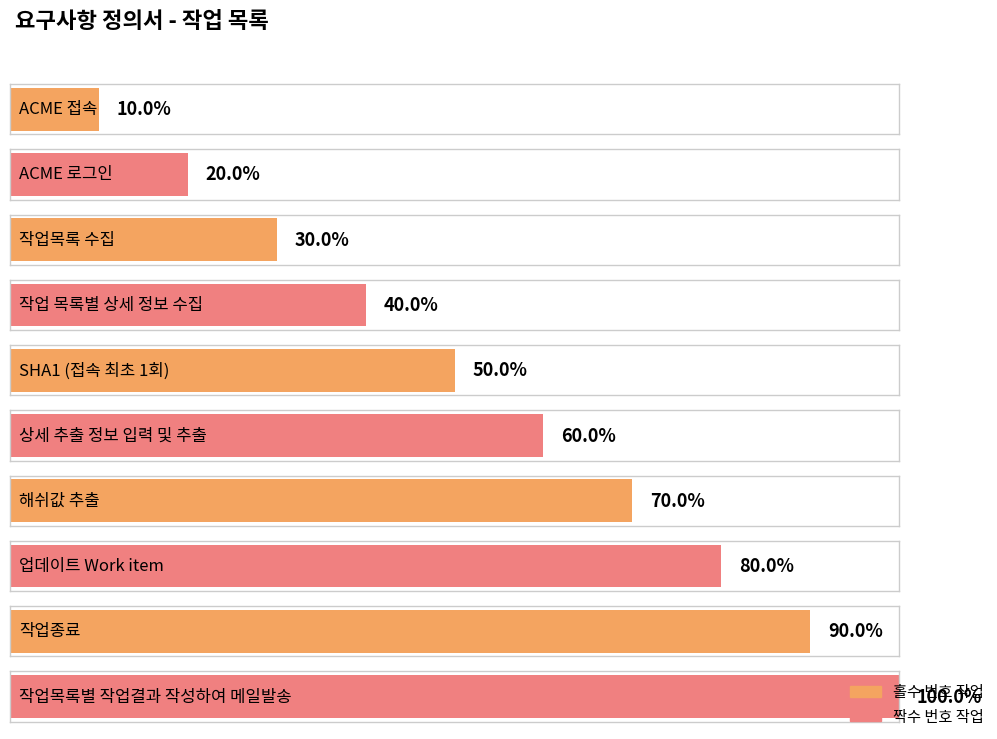

List the labels in order of value, smallest first.

ACME 접속, ACME 로그인, 작업목록 수집, 작업 목록별 상세 정보 수집, SHA1 (접속 최초 1회), 상세 추출 정보 입력 및 추출, 해쉬값 추출, 업데이트 Work item, 작업종료, 작업목록별 작업결과 작성하여 메일발송